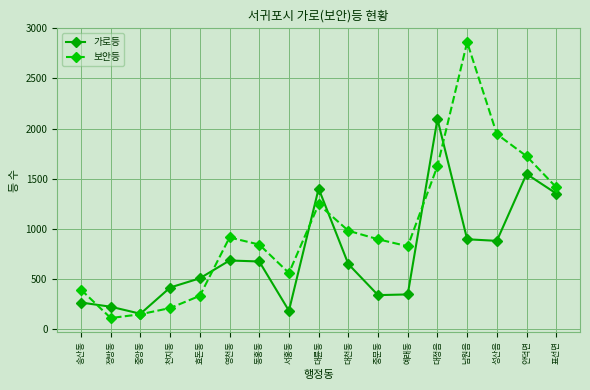

What is the value of the 보안등 point at the 11th from the left?

894